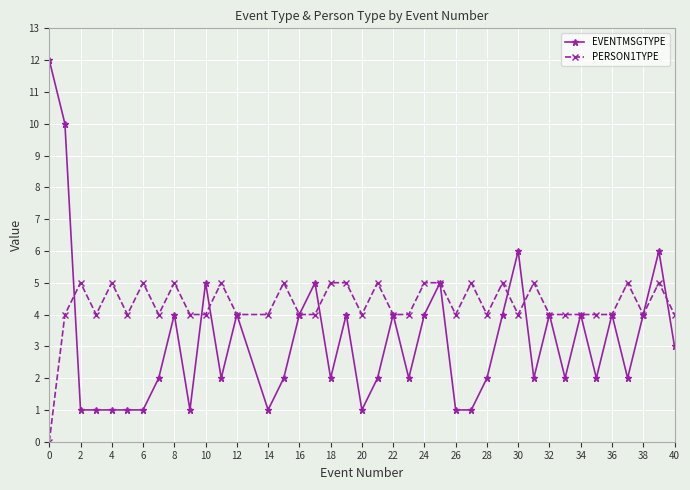

Rank the series by their average value, from lowest to highest.

EVENTMSGTYPE, PERSON1TYPE